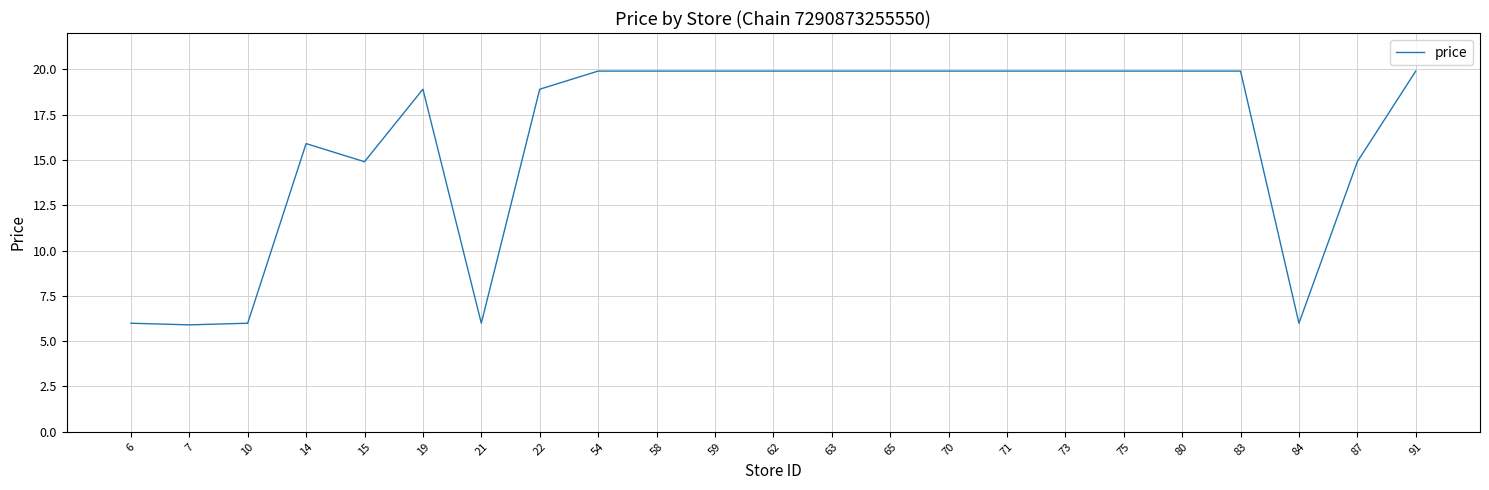

The chart shows a value of 6.0 at 84. True or false?

True